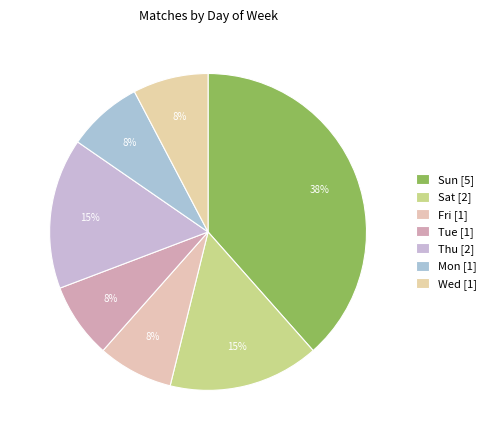

How many slices are in this pie chart?

7